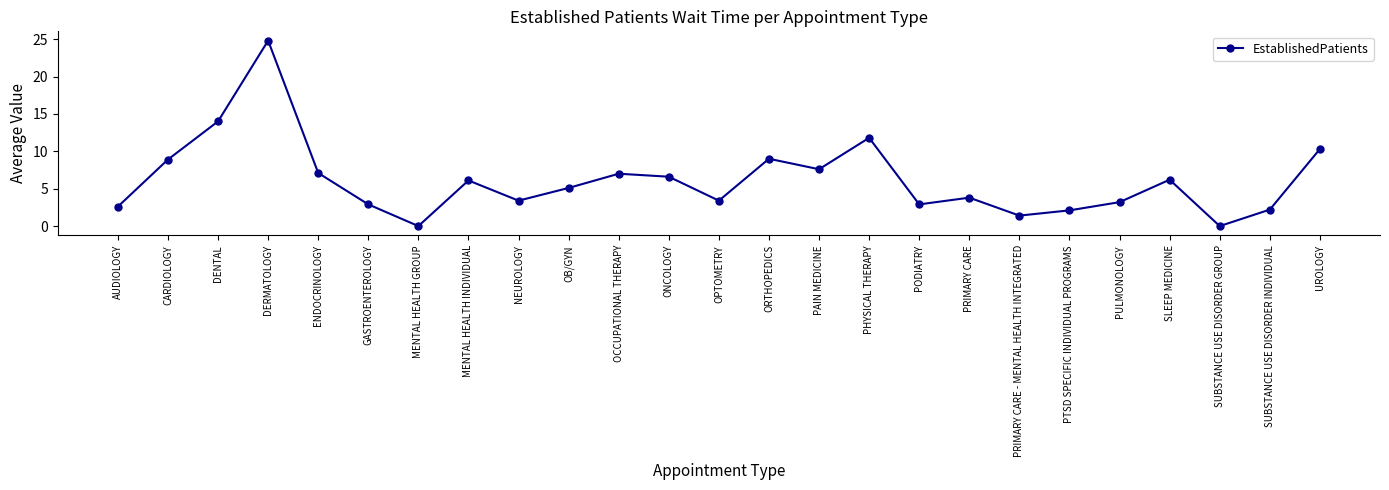

What is the difference between the maximum and minimum values?

24.8